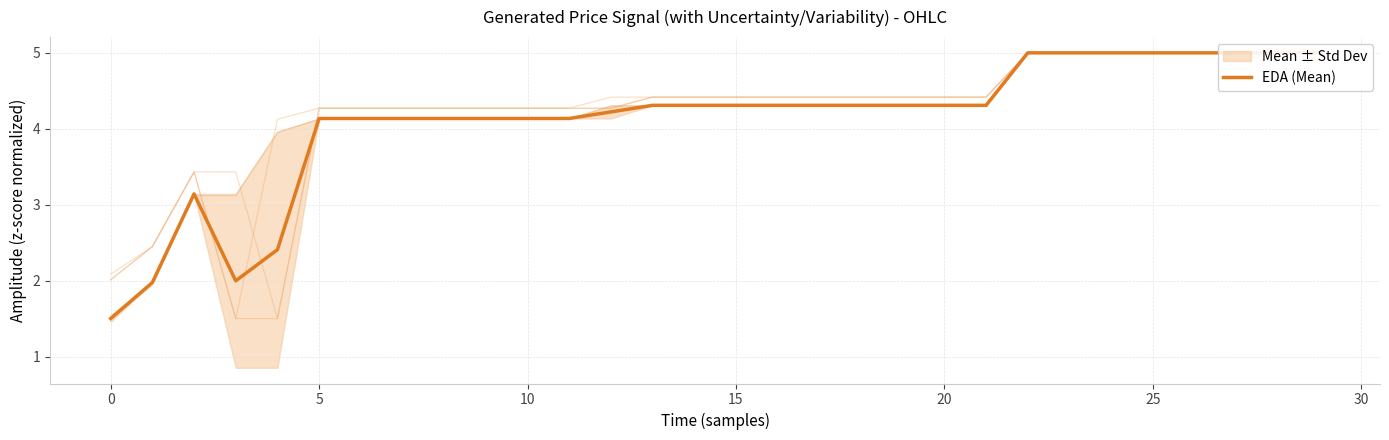

What is the minimum value shown in the chart?

1.5